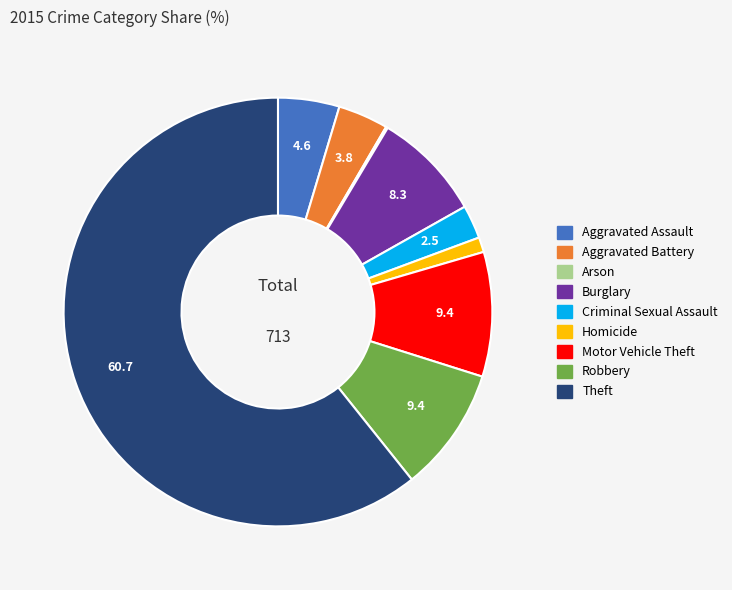

Which has a higher value, Burglary or Aggravated Assault?

Burglary